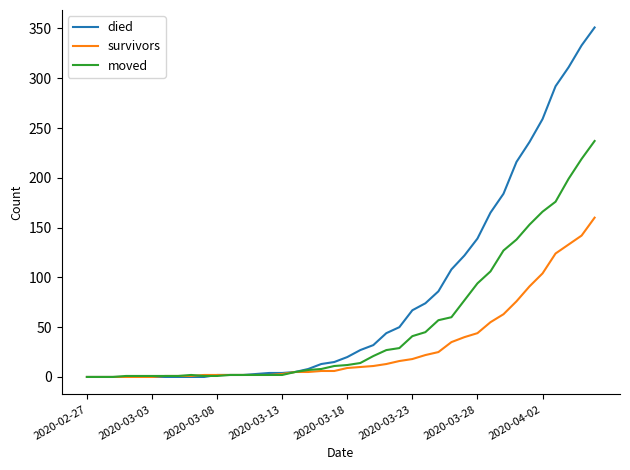

List the series in order of their overall mean, highest first.

died, moved, survivors